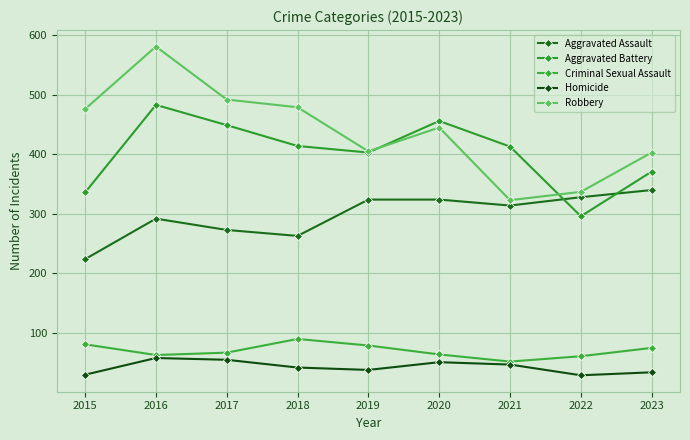

The Aggravated Battery series shows 336 at 2015. True or false?

True